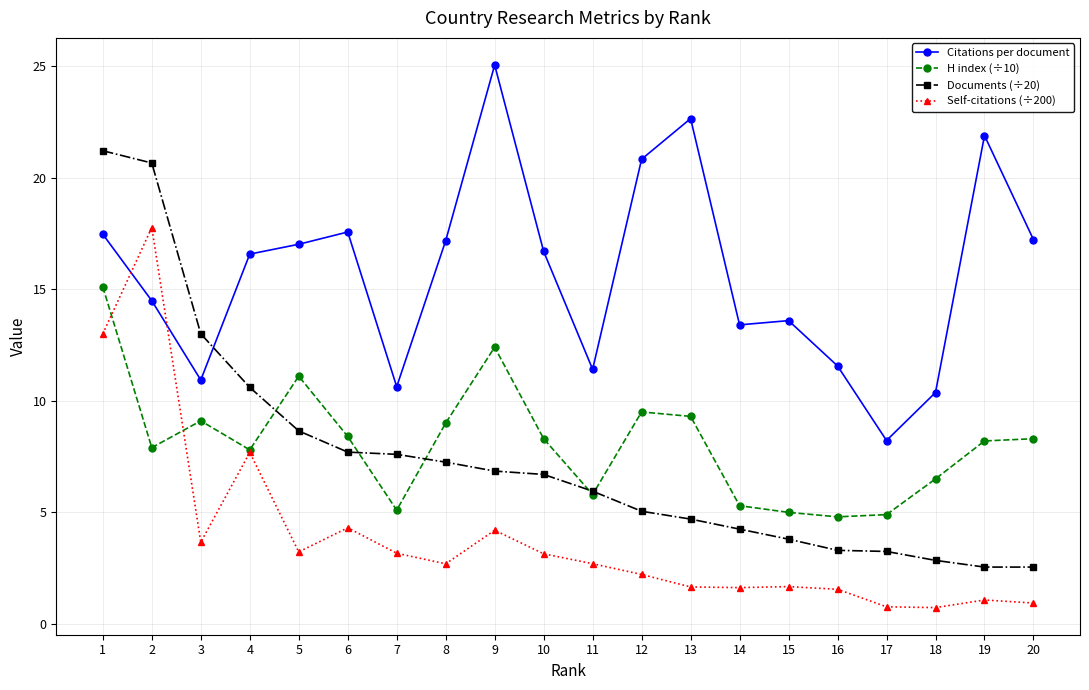

What is the average value of the H index (÷10) series?

8.1